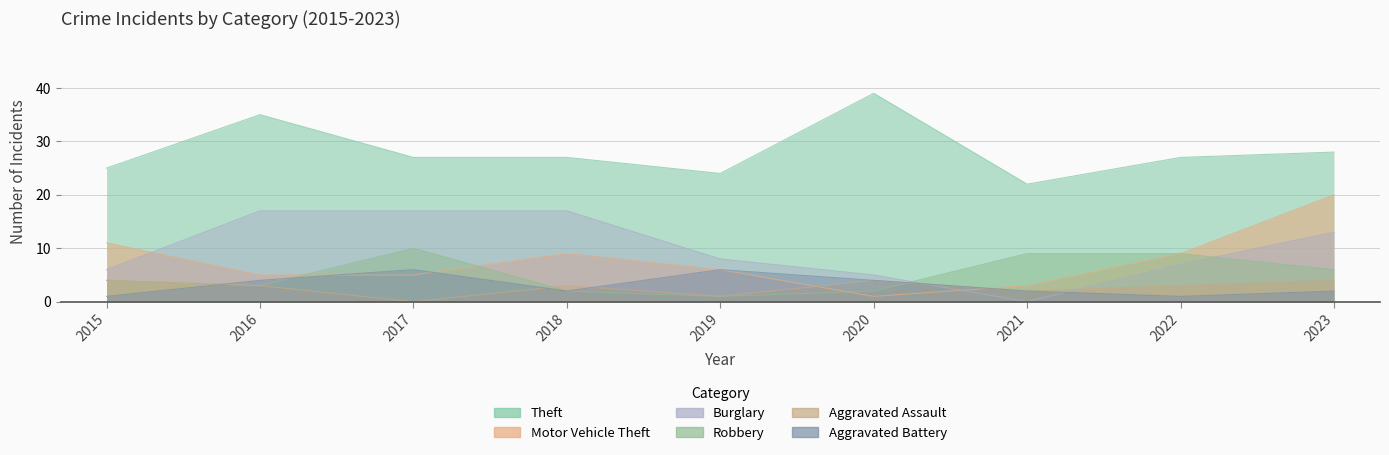

What are all the series names shown in the legend?

Theft, Motor Vehicle Theft, Burglary, Robbery, Aggravated Assault, Aggravated Battery